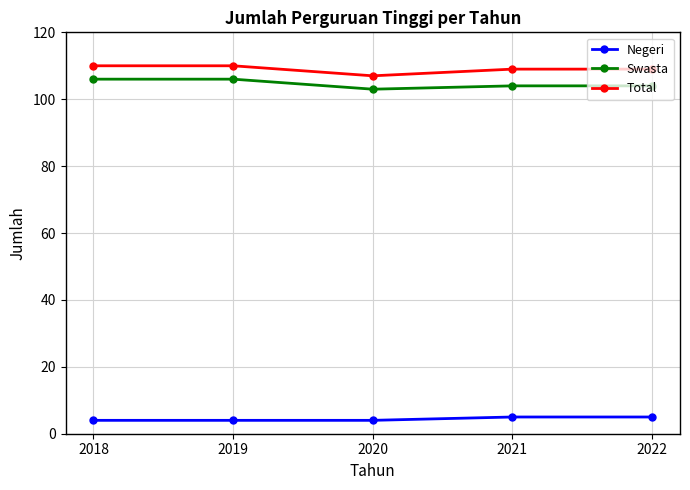

What is the difference between the Negeri values at 2022 and 2020?

1